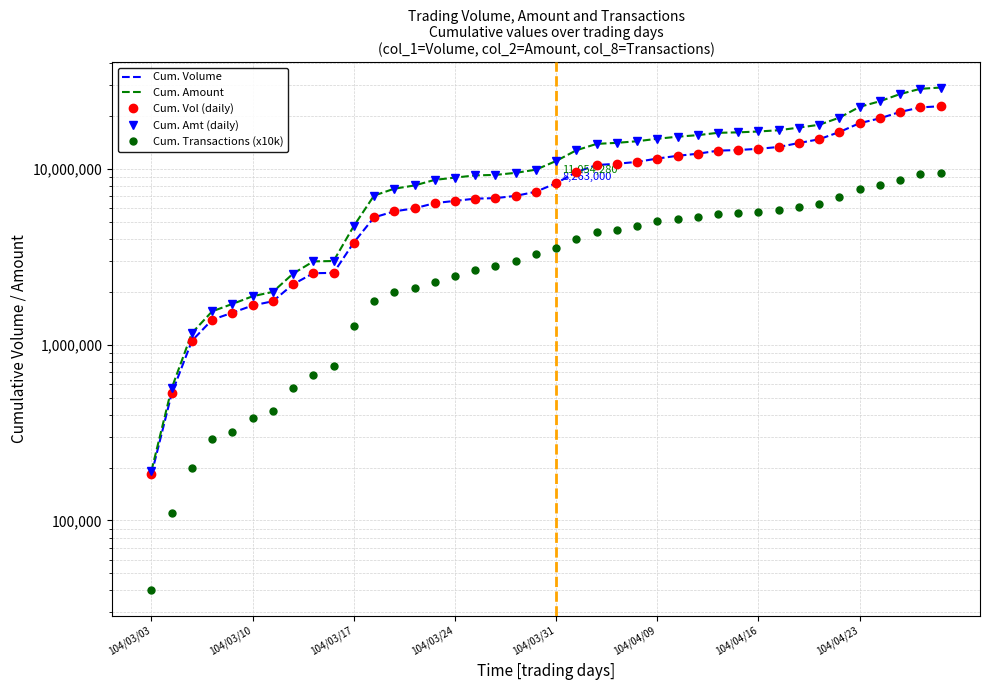

At which category does the chart reach its peak across all series?

39